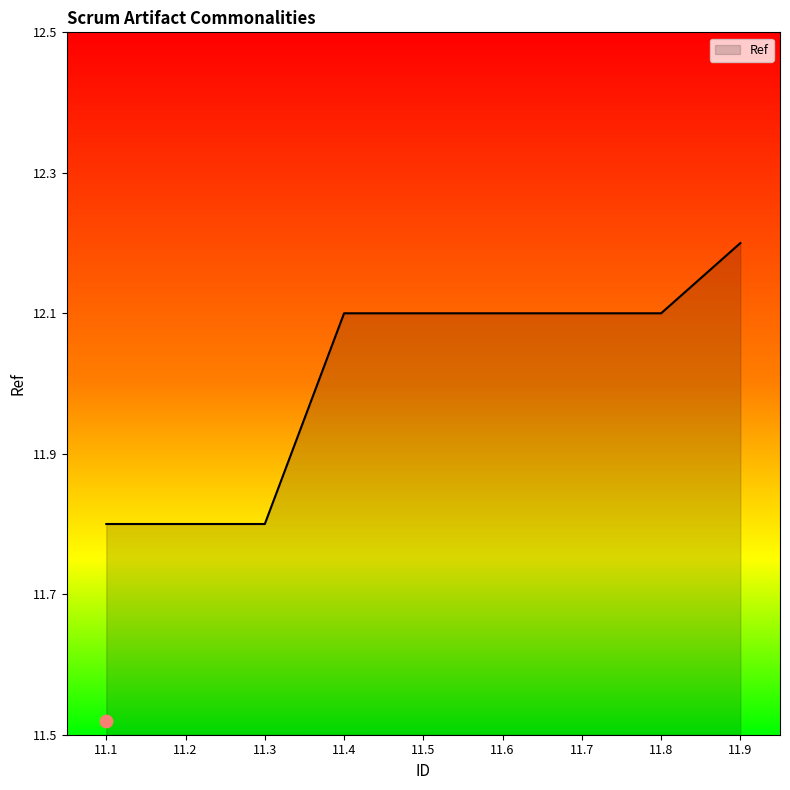

What is the ratio of the value at 11.6 to the value at 11.1?

1.0